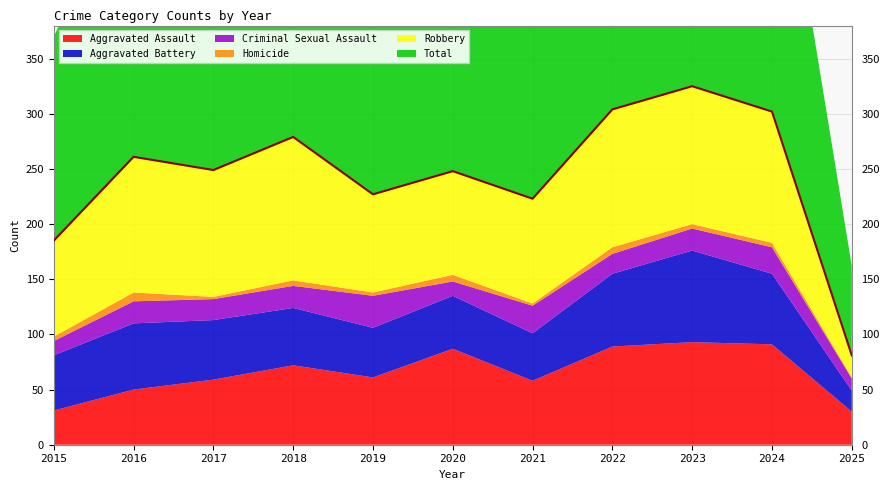

What is the value of the Criminal Sexual Assault point at the 11th from the left?

11